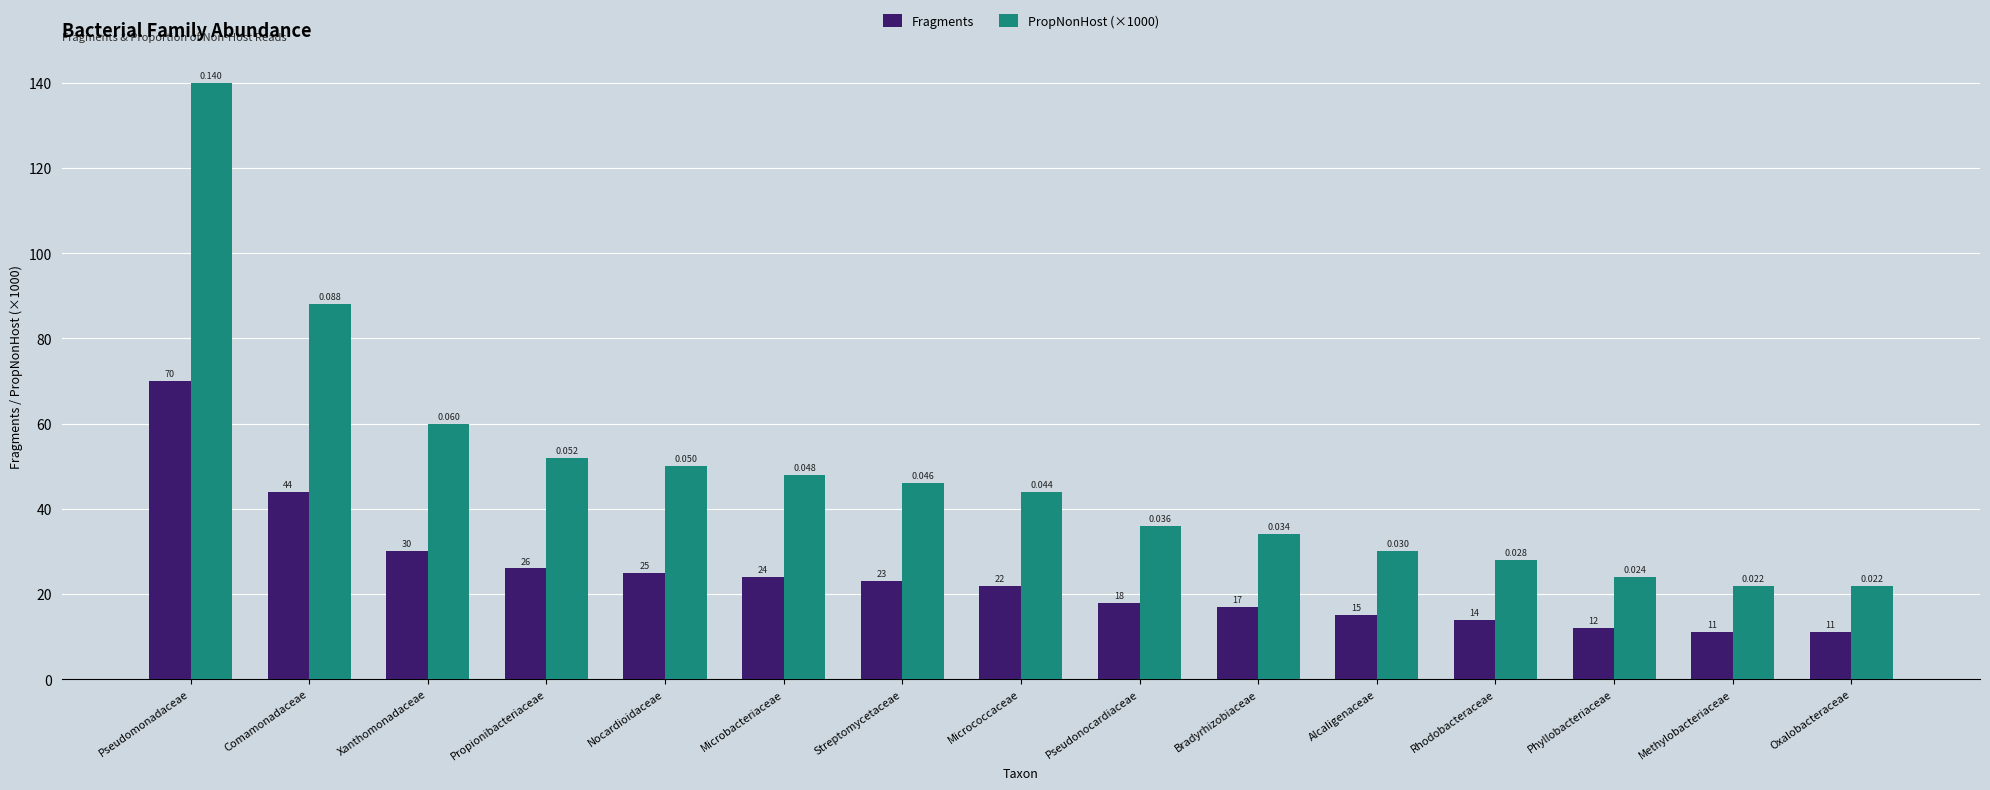

What is the difference between the highest and lowest values at Propionibacteriaceae?

26